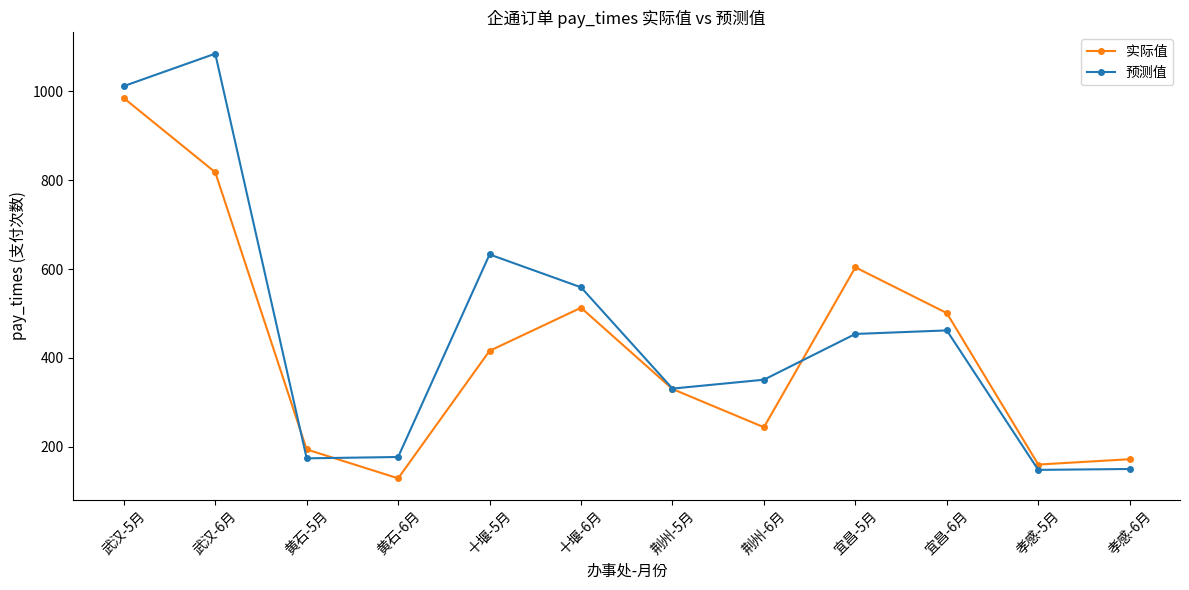

What is the label of the 10th point from the right?

黄石-5月